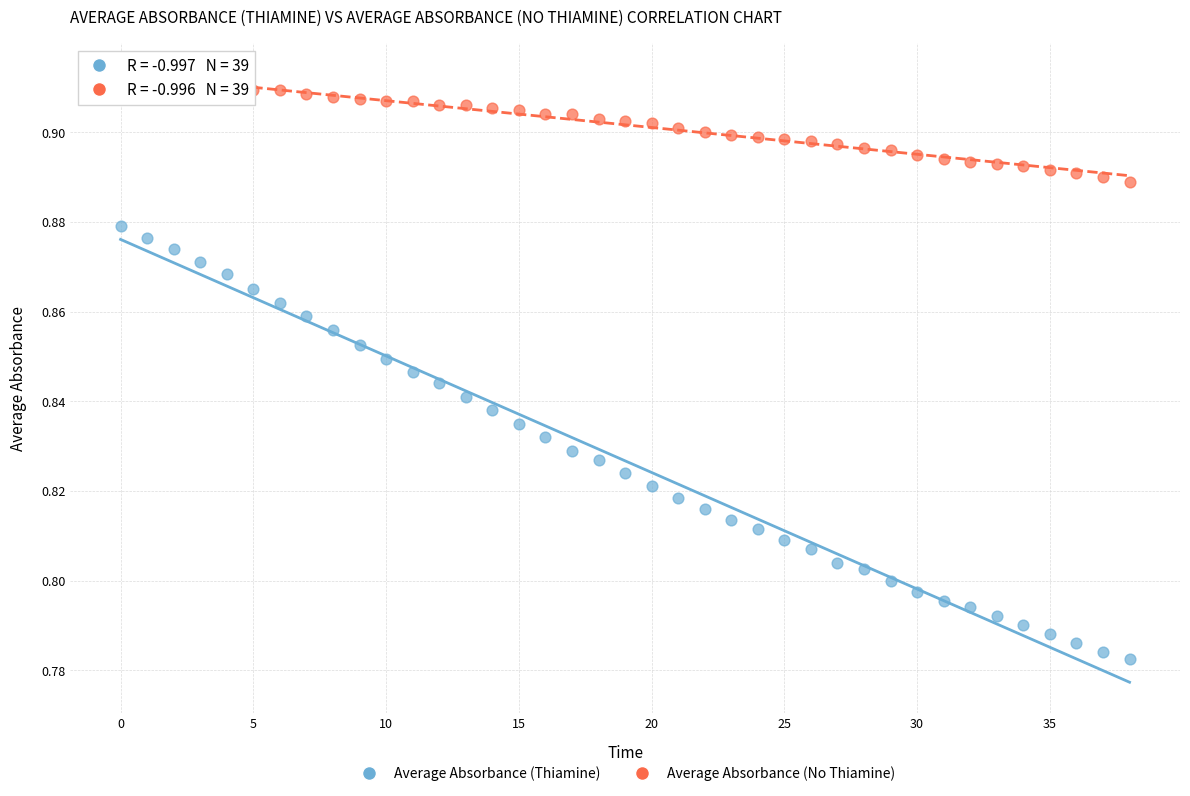

What are all the series names shown in the legend?

Average Absorbance (Thiamine), Average Absorbance (No Thiamine)